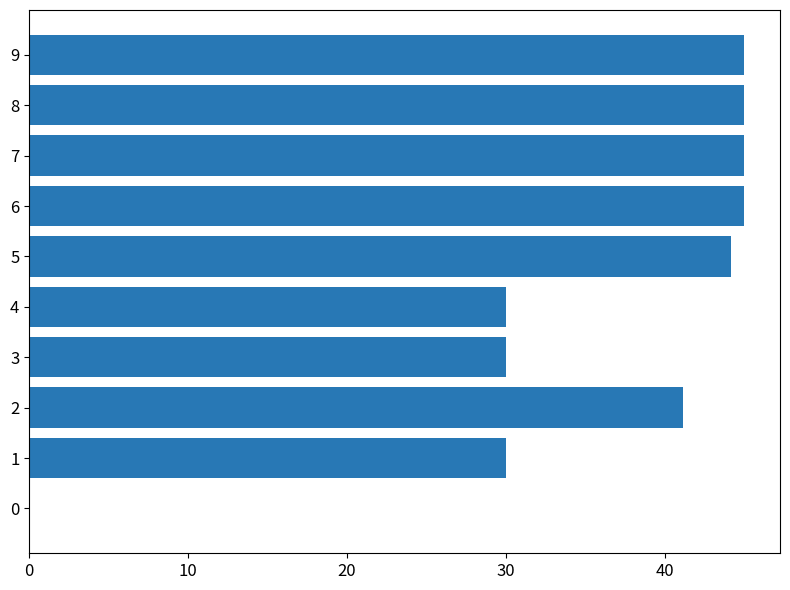

What is the greatest value displayed?

45.0